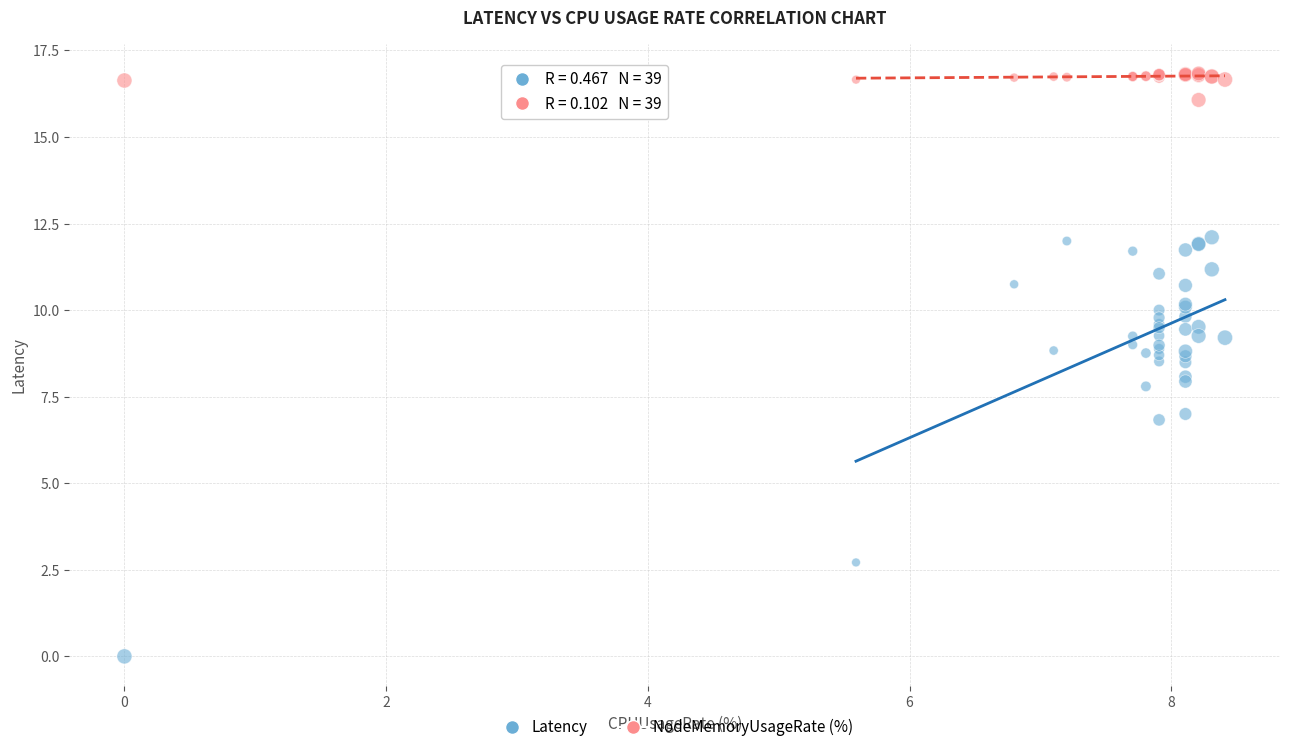

What is the X range (max minus min) for the scatter plot?

8.4